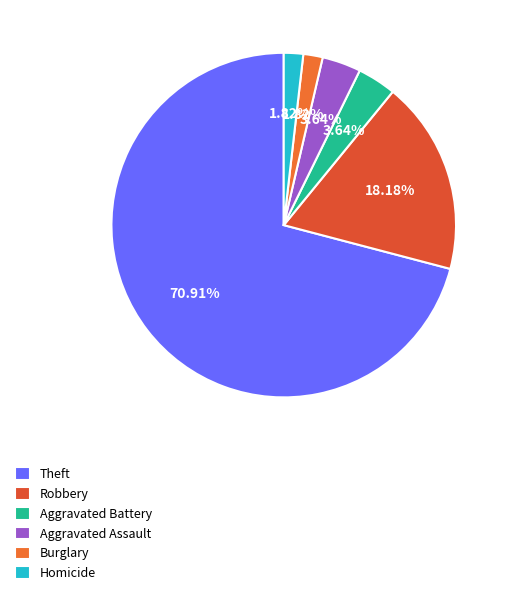

To the nearest percent, what percentage of the pie is Aggravated Assault?

4%